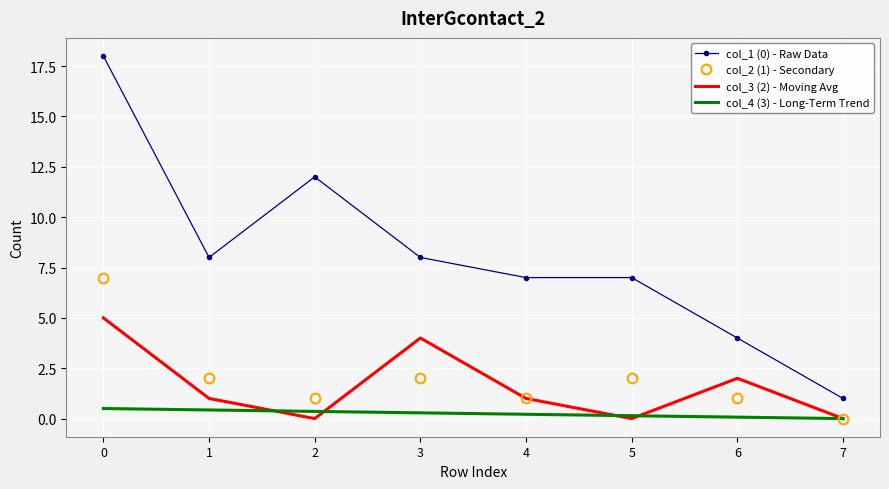

Is the value of col_2 (1) - Secondary at 2 greater than the value of col_4 (3) - Long-Term Trend at 1?

Yes